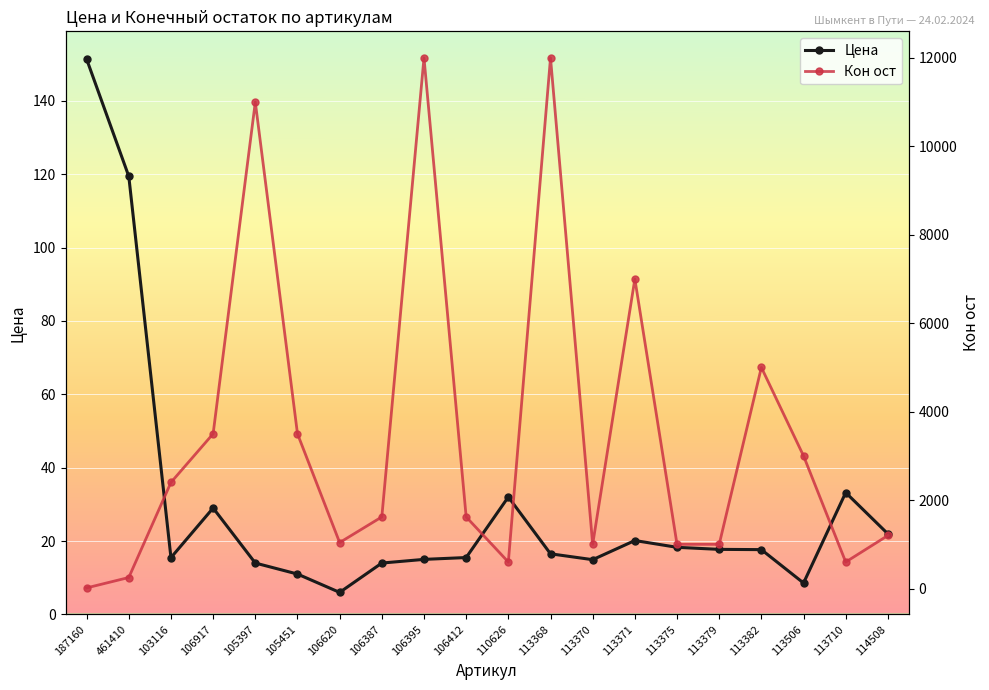

Reading left to right, extract all data points from this chart.

Цена: 151.4	119.4	15.5	29.0	14.0	11.0	6.0	14.0	15.0	15.5	32.0	16.5	14.9	20.1	18.3	17.7	17.7	8.6	33.2	22.0
Кон ост: 15.0	250.0	2400.0	3500.0	11000.0	3500.0	1040.0	1620.0	12000.0	1620.0	600.0	12000.0	1000.0	7000.0	1000.0	1000.0	5000.0	3000.0	600.0	1200.0